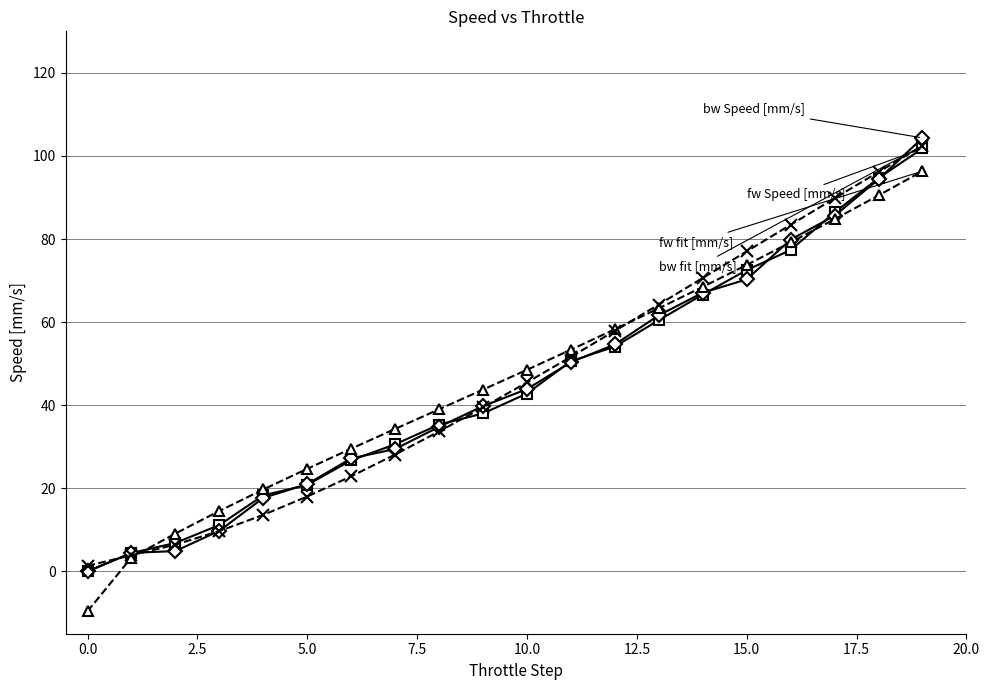

What is the minimum value shown in the chart?

-9.6